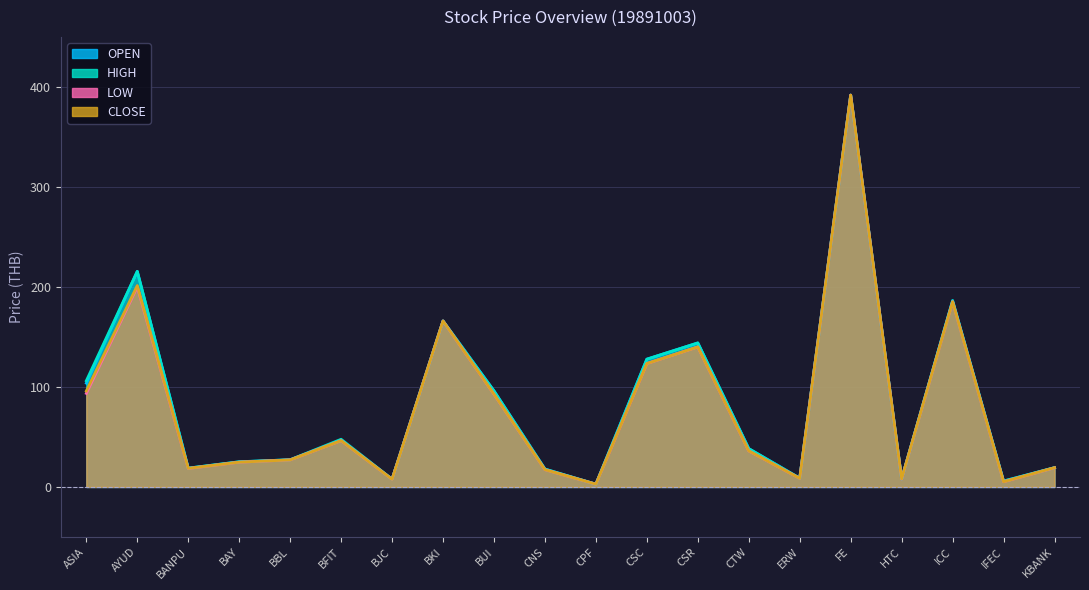

Where does the CLOSE series first go above 36?

ASIA